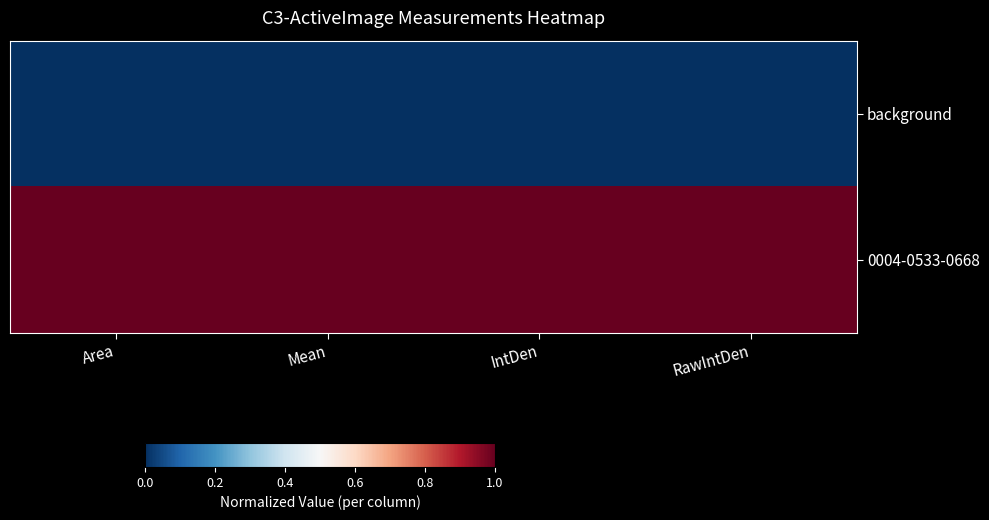

What is the total value across all series at Mean?

1